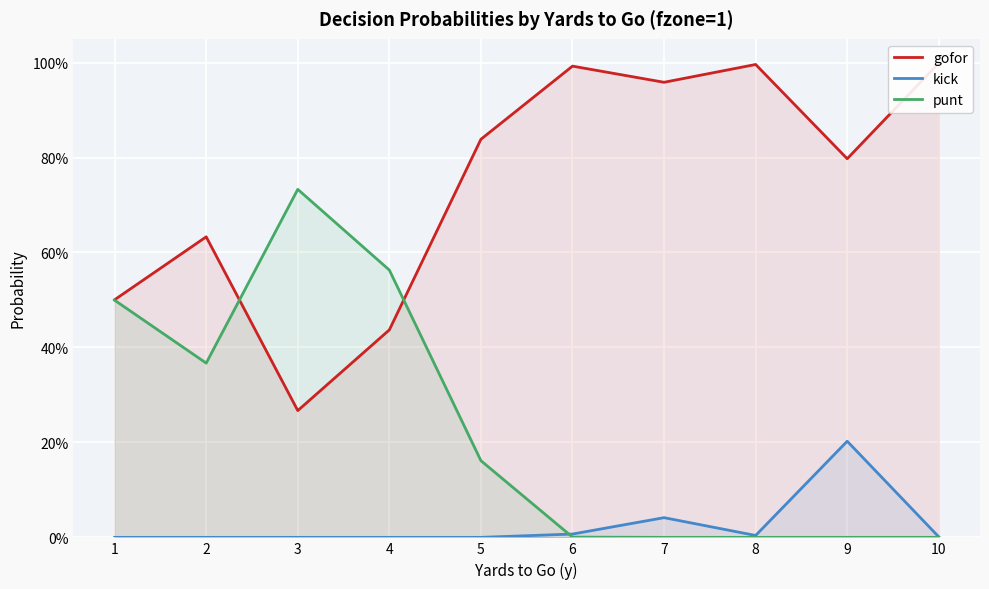

What are all the series names shown in the legend?

gofor, kick, punt